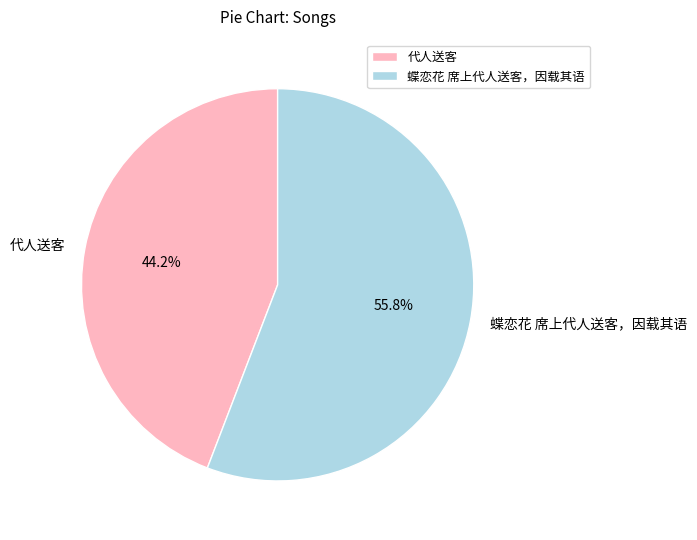

What is the total percentage of 代人送客 and 蝶恋花 席上代人送客，因载其语?

100.0%